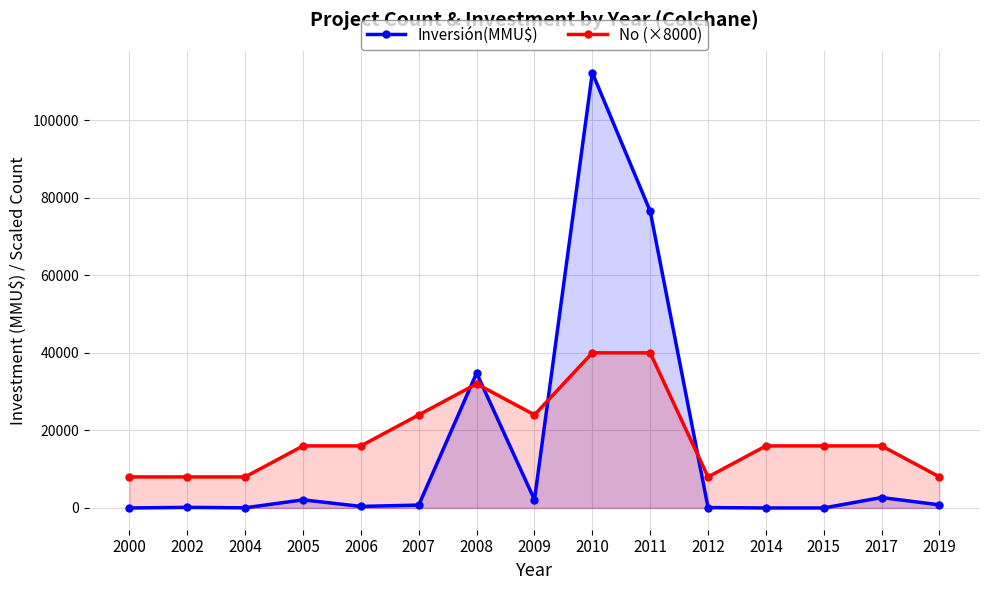

Rank the categories by Inversión(MMU$) value from lowest to highest.

2000, 2014, 2015, 2004, 2012, 2002, 2006, 2007, 2019, 2005, 2009, 2017, 2008, 2011, 2010